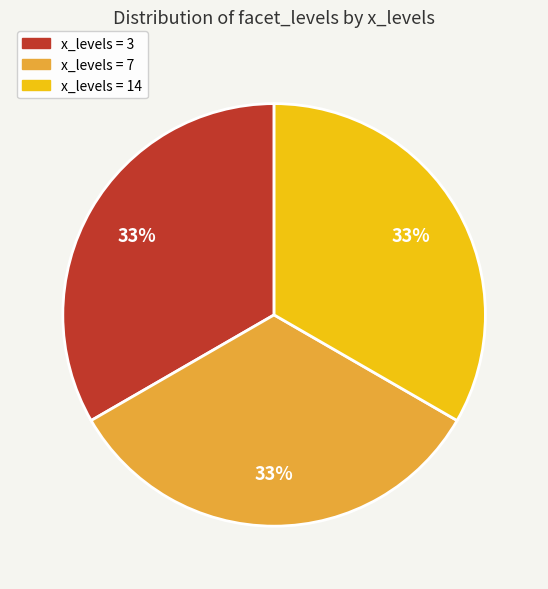

To the nearest percent, what is the average slice percentage?

33%